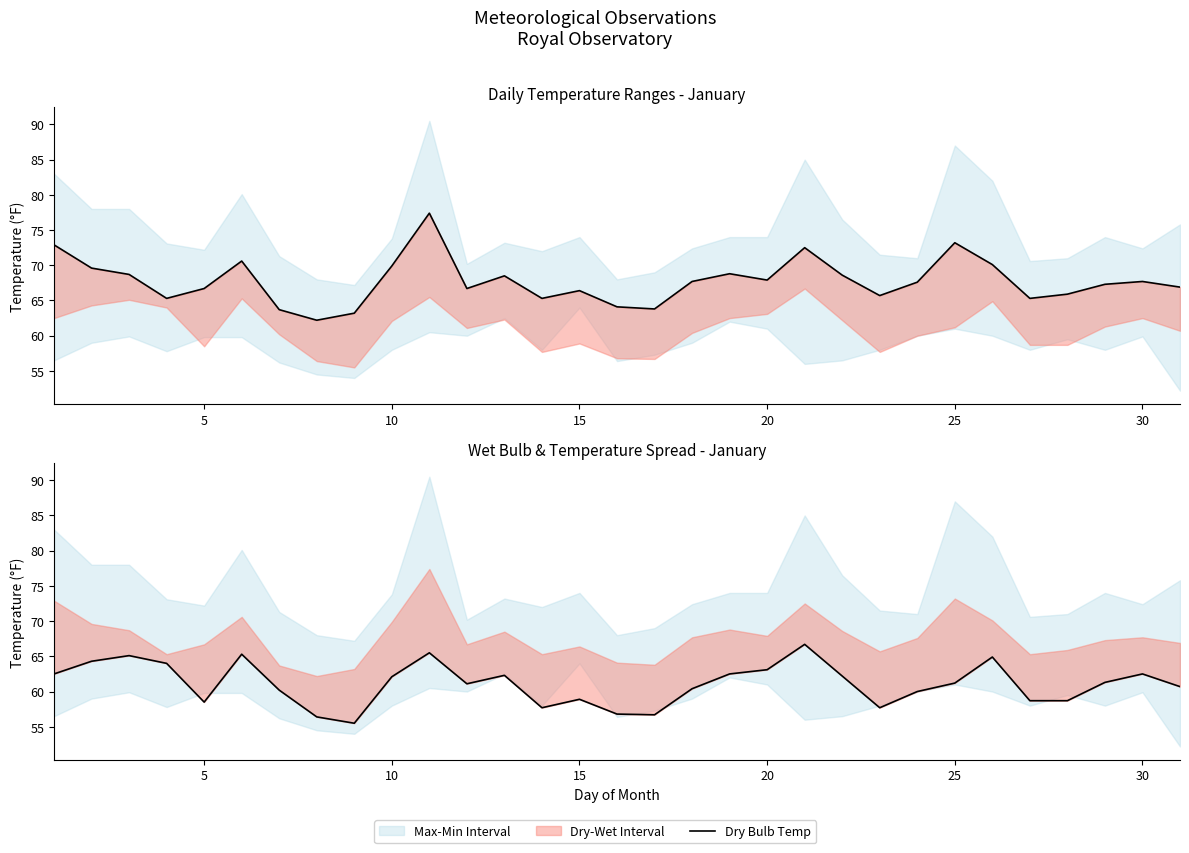

The value of Wet Bulb Temp at 11 is 16.3. True or false?

False